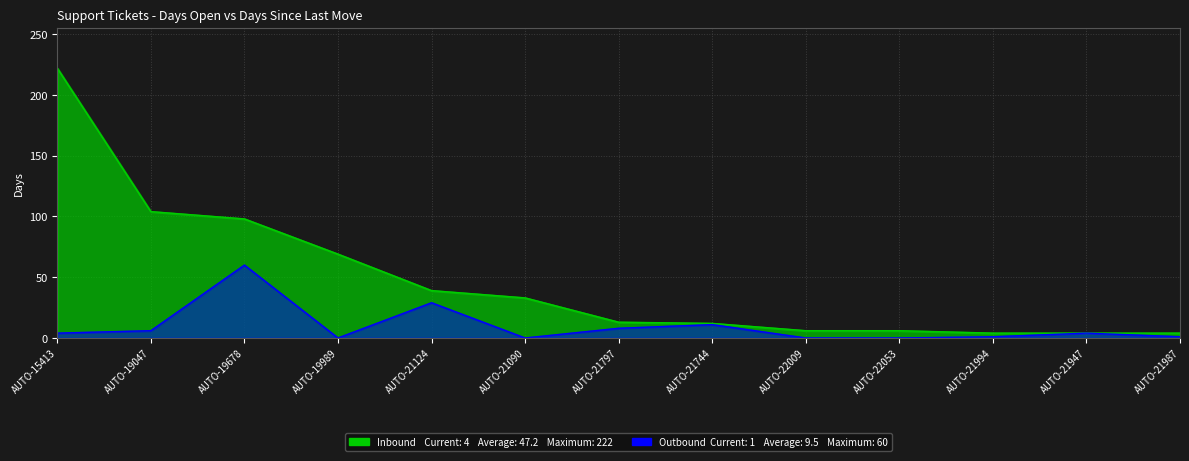

Is the value of Outbound (DTA_ULT_MOV) at AUTO-21994 greater than the value of Inbound (DIAS_ABERTO) at AUTO-21124?

No